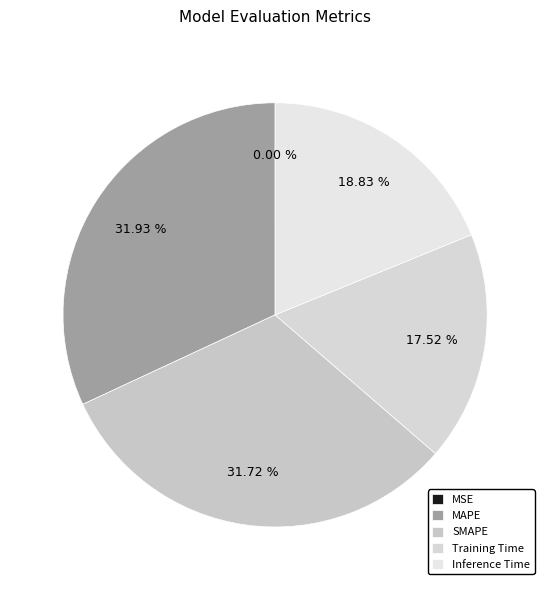

How many segments does this pie chart have?

5